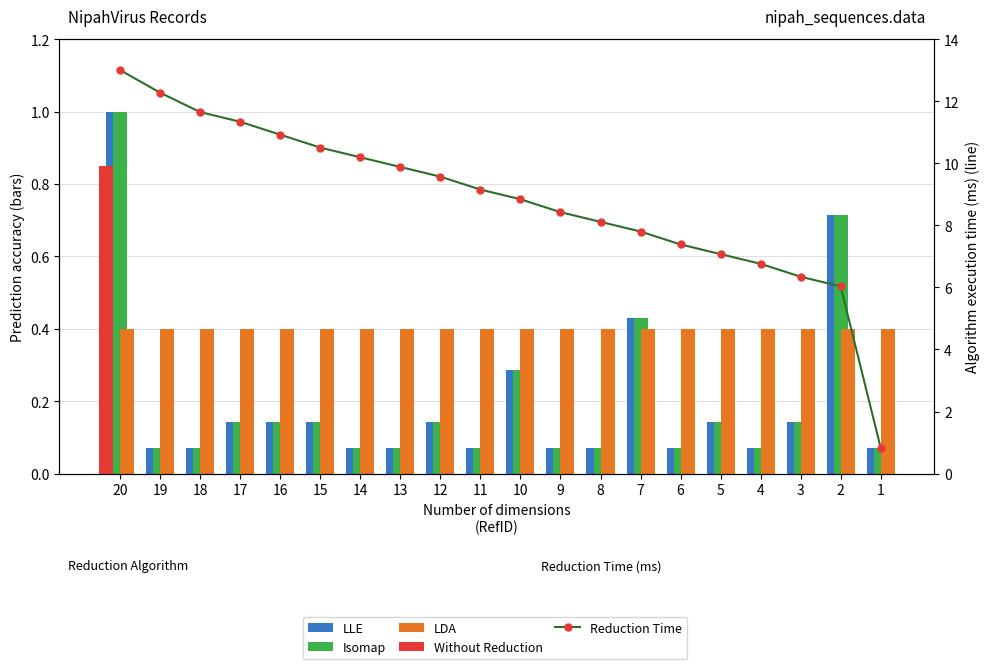

What is the difference between the highest and lowest values at 8?

8.0